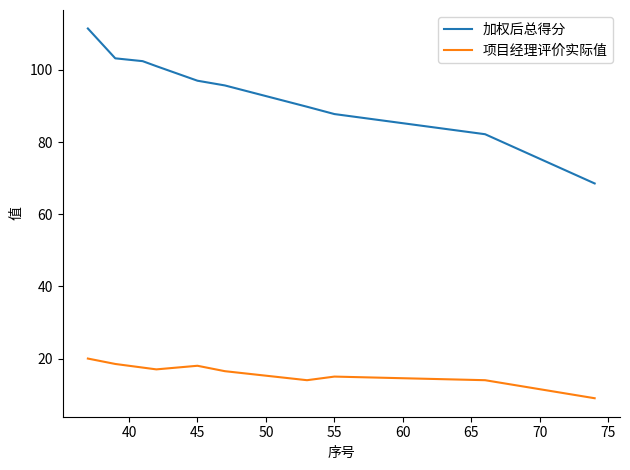

True or false: 加权后总得分 and 项目经理评价实际值 intersect in this chart.

False